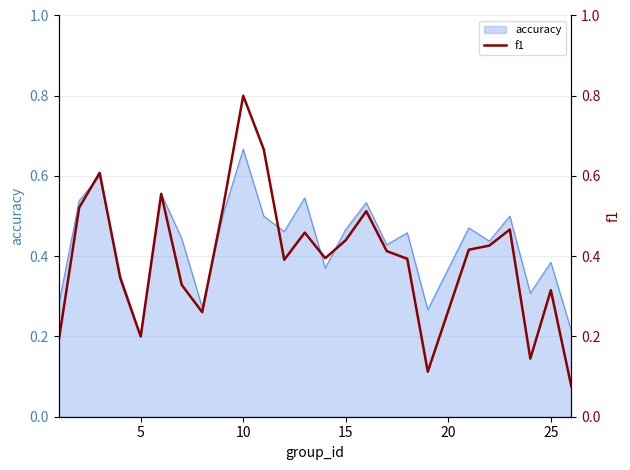

How many points are lower than both their immediate neighbors (excluding endpoints)?

6